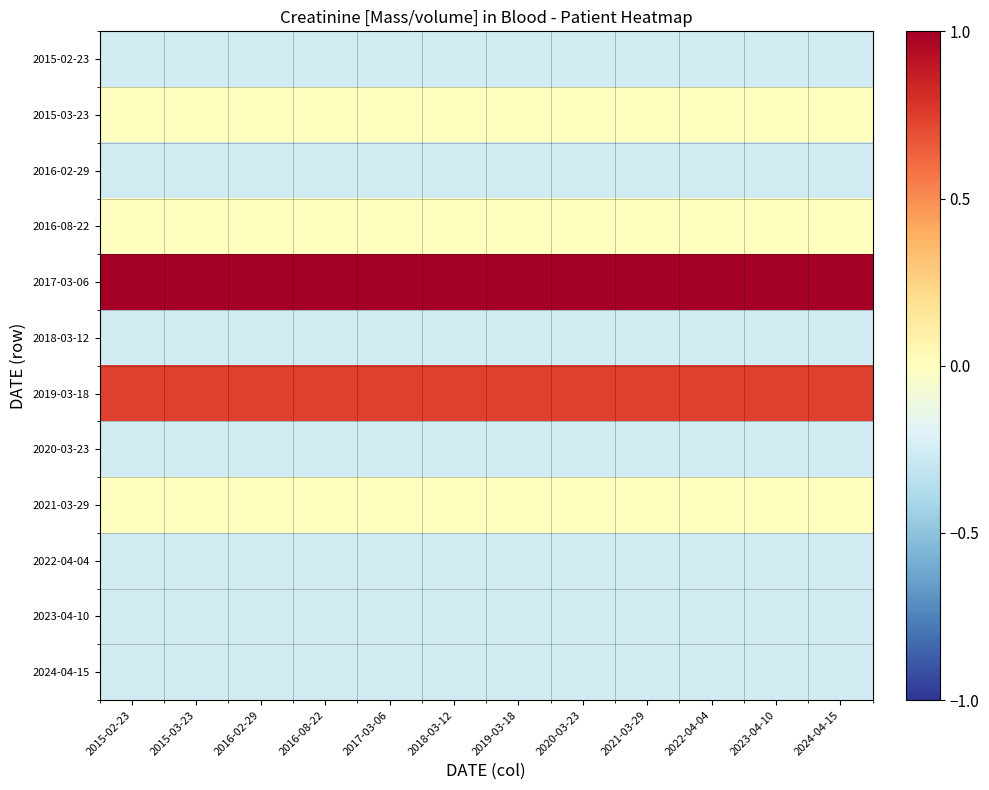

What is the smallest value displayed?

-0.3